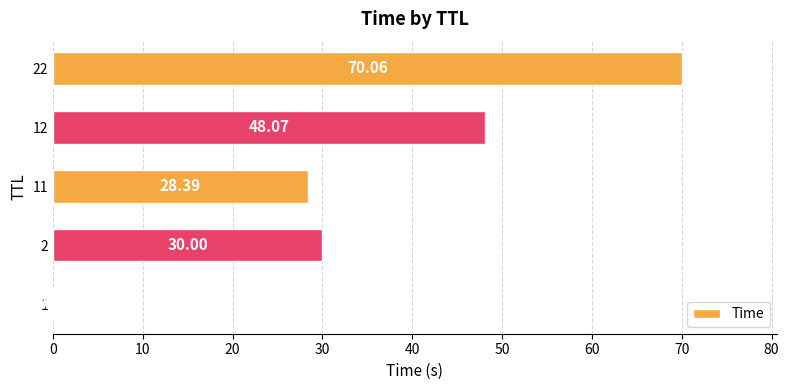

What is the change in value from 12 to 22?

+22.0